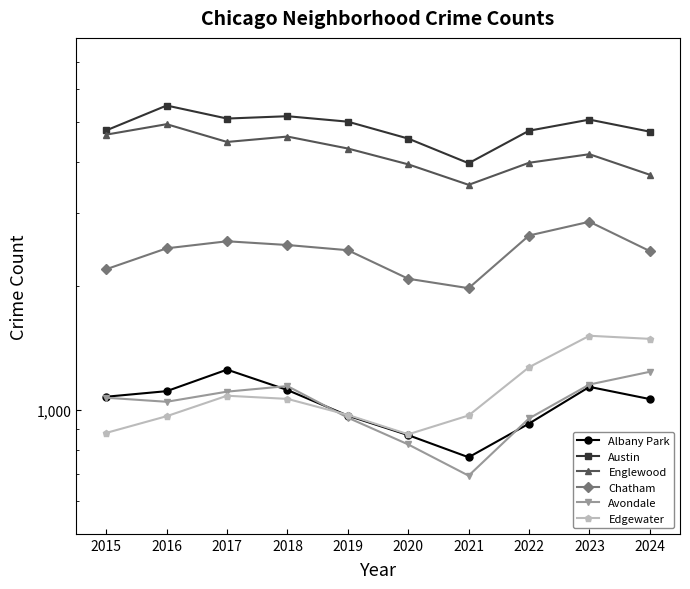

True or false: Chatham has a value of 727 at 2016.

False